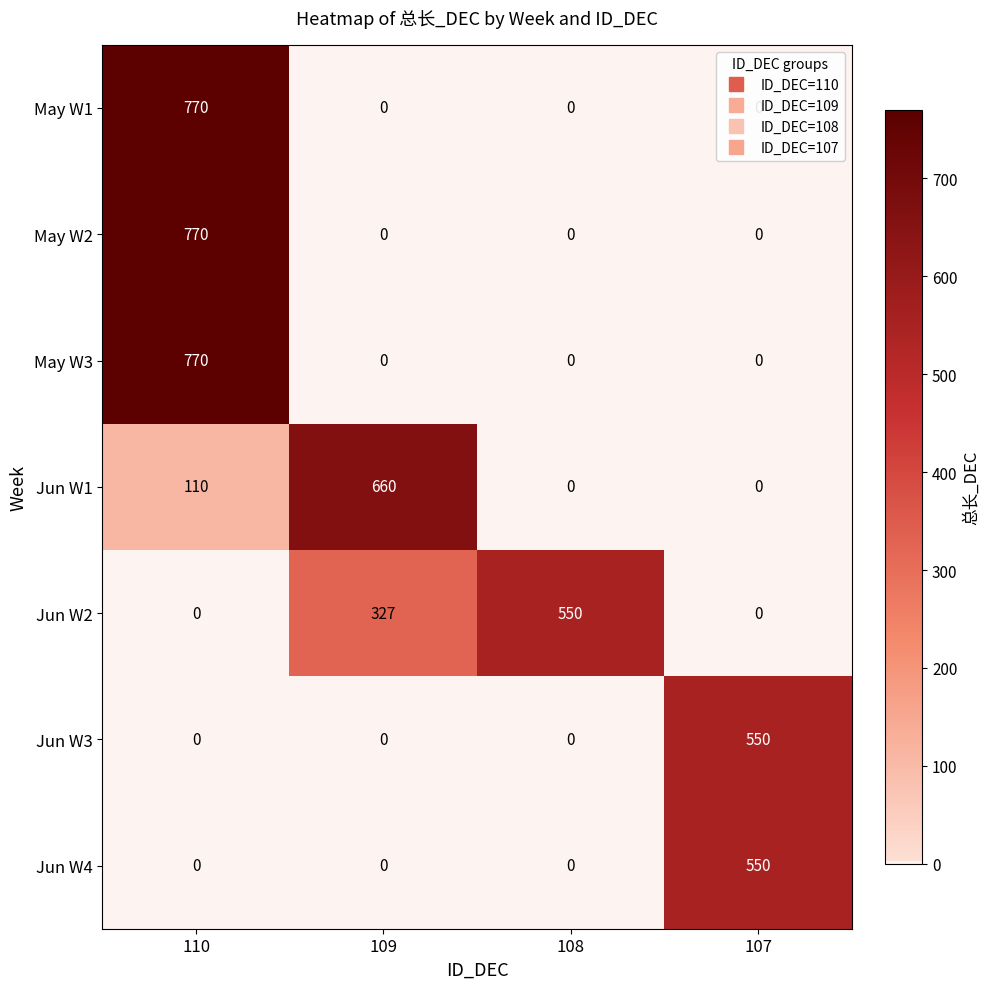

What is the difference between the maximum and minimum values in the May W2 series?

770